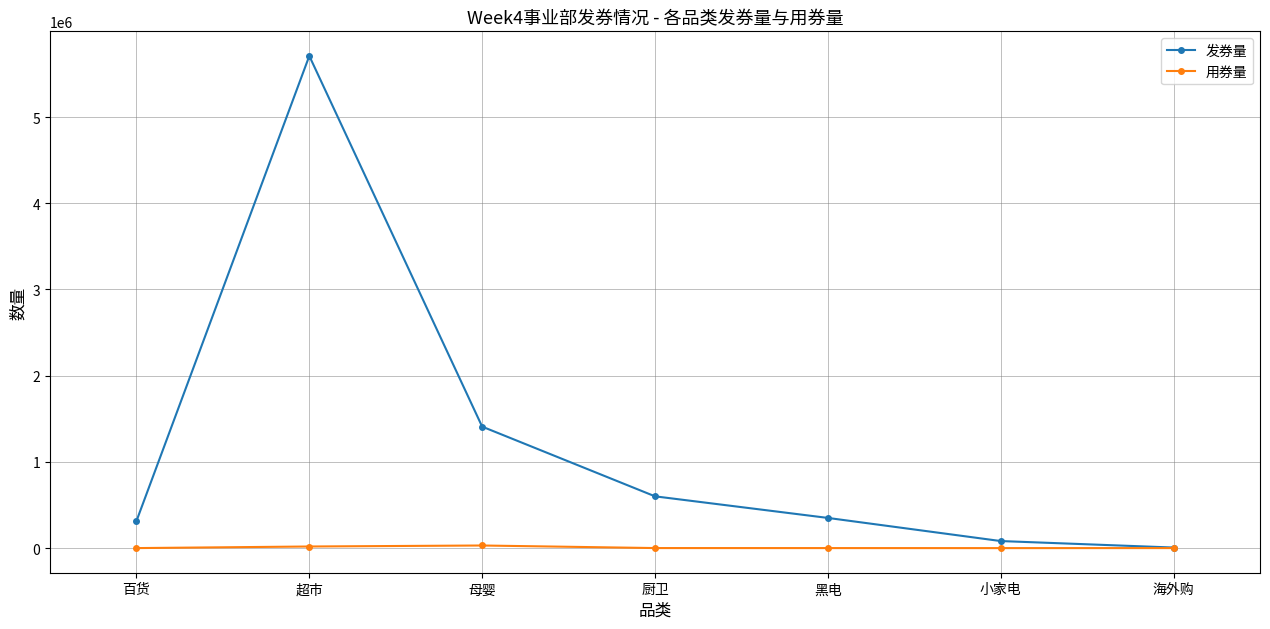

Which series has the widest spread of values?

发券量